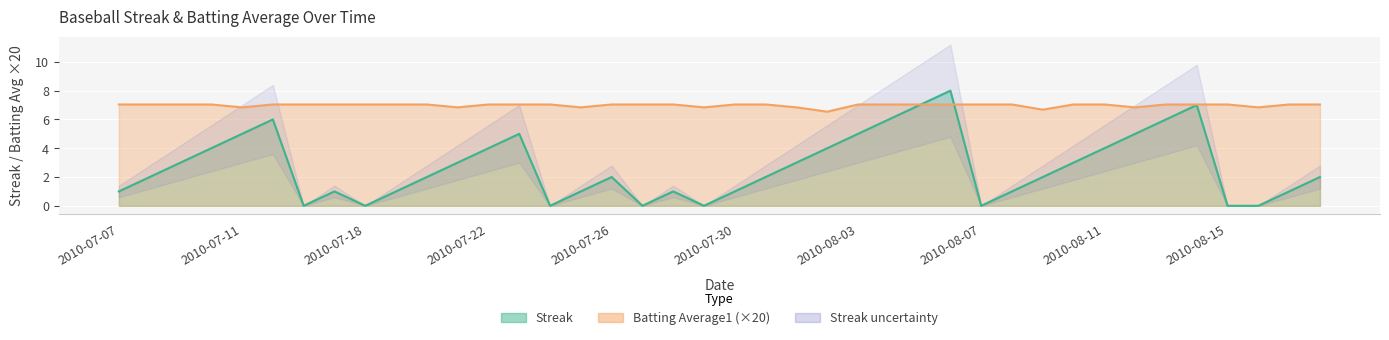

What is the difference between the highest and lowest values at 2010-07-24?

7.0